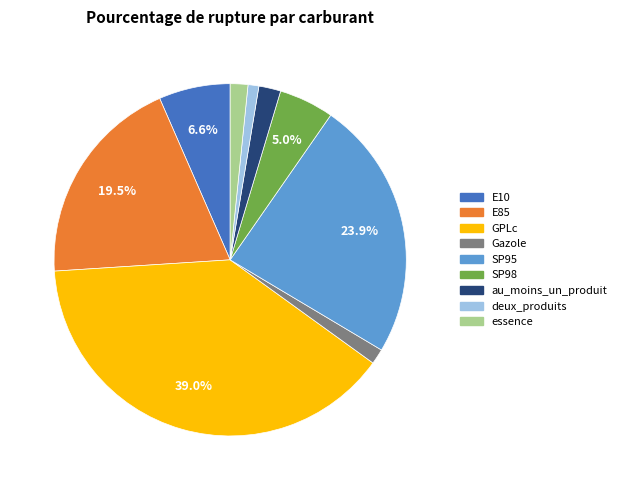

The Gazole slice represents 11% of the pie. True or false?

False